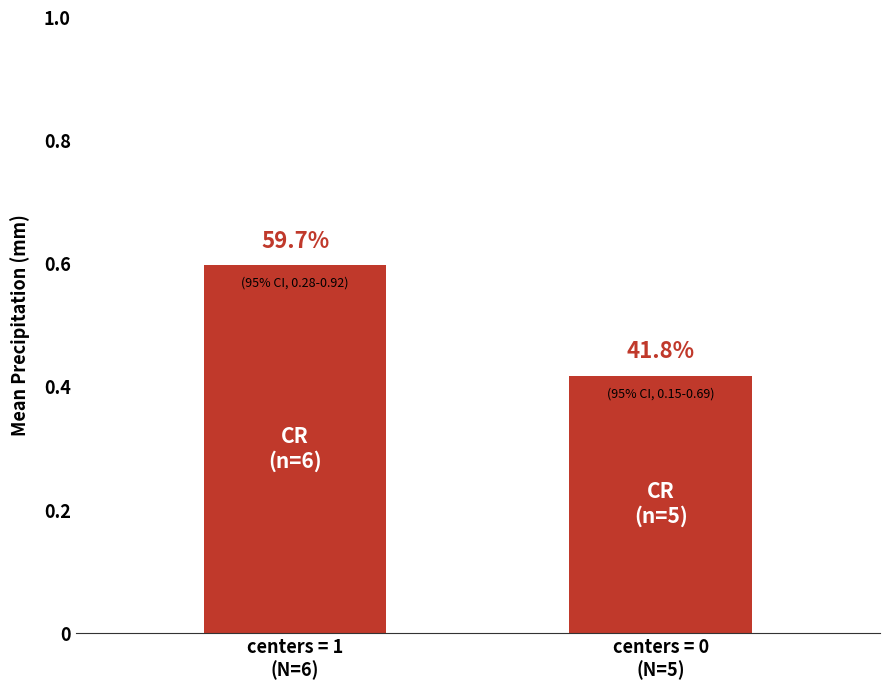

Reading left to right, transcribe all the data shown in this chart.

centers = 1
(N=6)=0.6	centers = 0
(N=5)=0.4